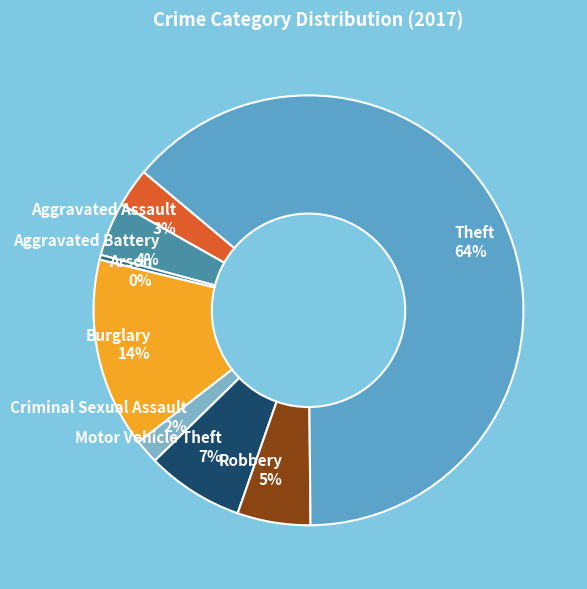

Between Aggravated Assault 3% and Theft 64%, which is larger?

Theft 64%